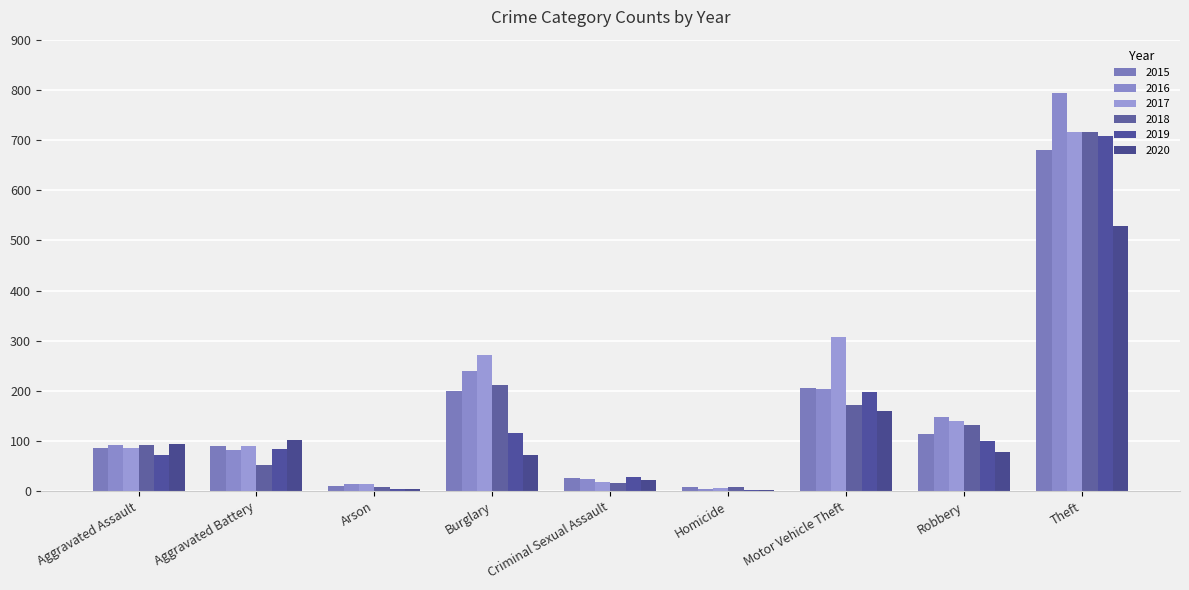

Reading left to right, what are all the values shown in this chart?

2015: 86	90	11	200	26	9	205	115	681
2016: 93	83	15	240	25	5	203	147	794
2017: 87	90	14	271	18	6	307	140	716
2018: 92	52	8	212	17	8	172	131	715
2019: 73	85	5	116	29	3	198	100	707
2020: 94	103	4	73	23	2	159	79	529